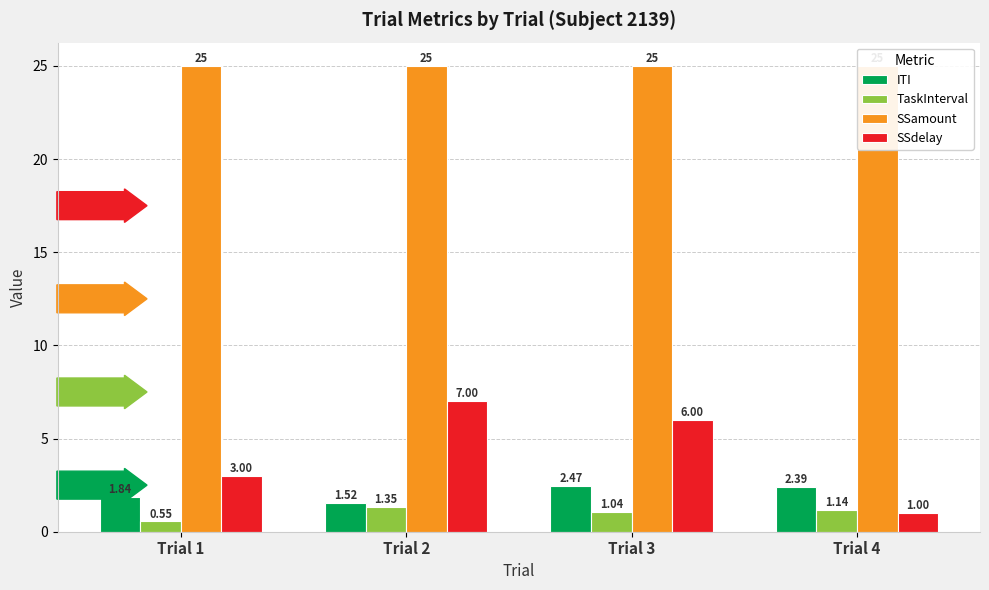

What is the difference between the highest and lowest values at Trial 1?

24.4